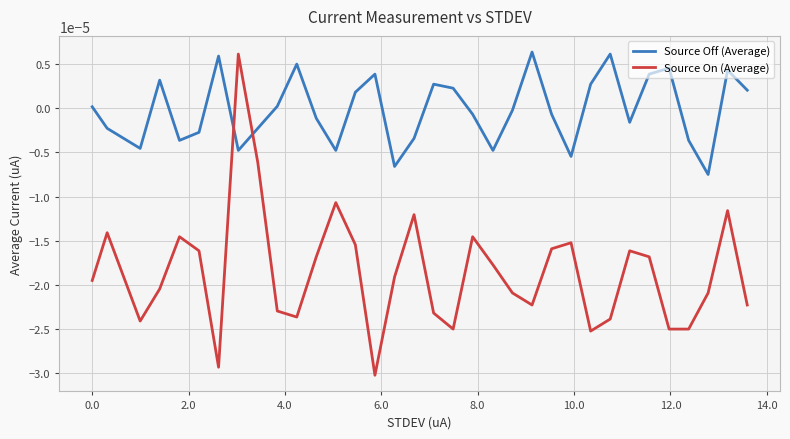

True or false: Source Off (Average) and Source On (Average) intersect in this chart.

True